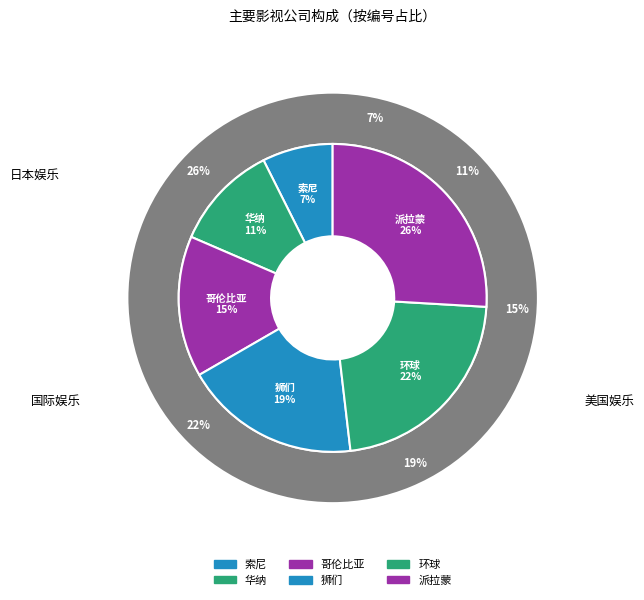

Which has a higher value, 派拉蒙 or 索尼?

派拉蒙